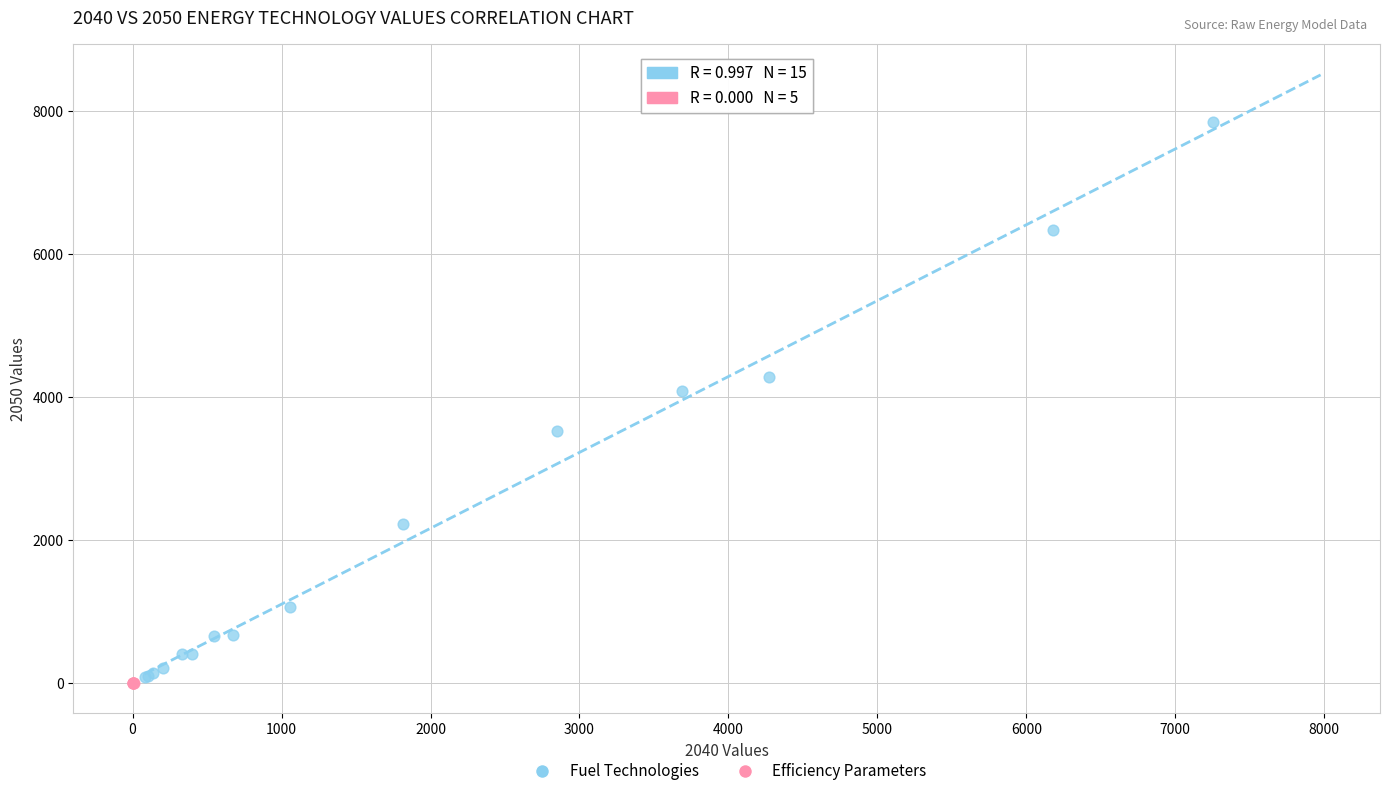

Which series reaches the maximum Y coordinate?

Fuel Technologies